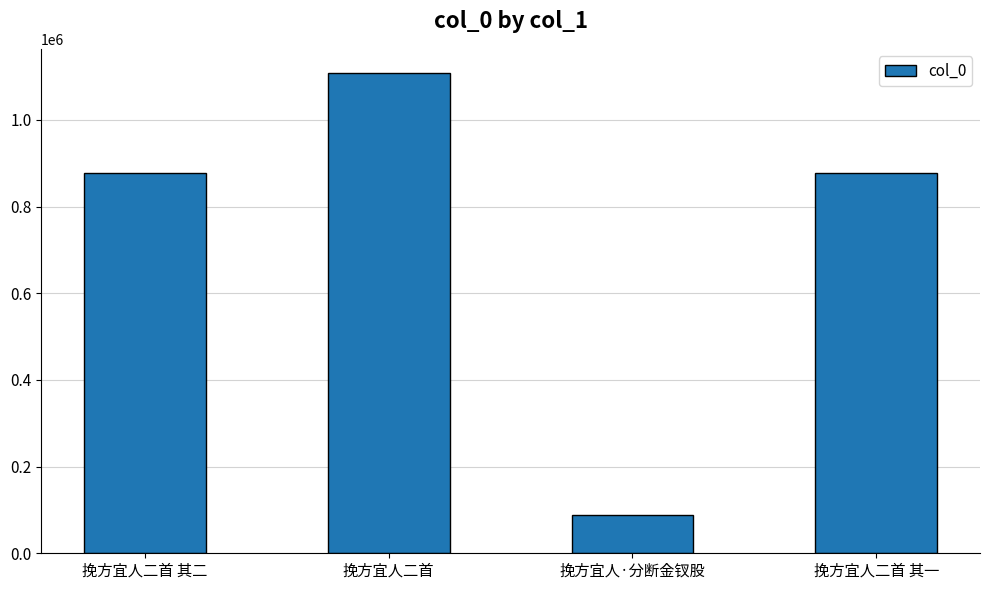

Between 挽方宜人二首 其二 and 挽方宜人二首, which is larger?

挽方宜人二首